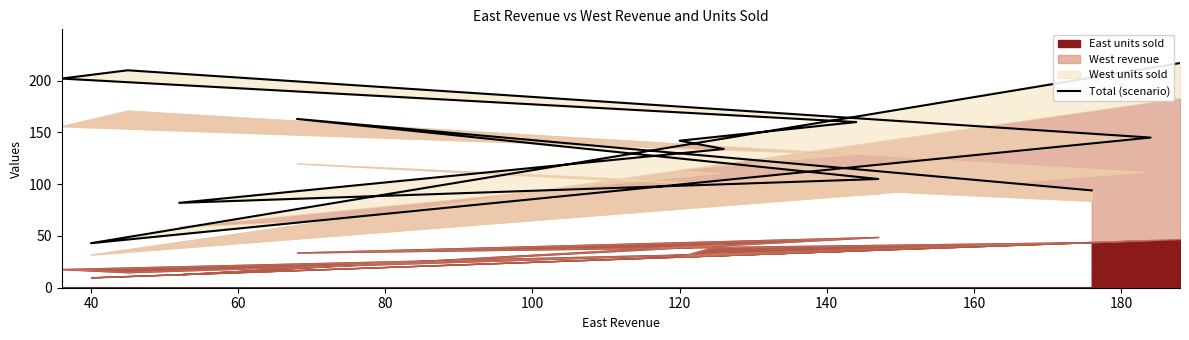

Is it true that the value at 20 is 96?

False